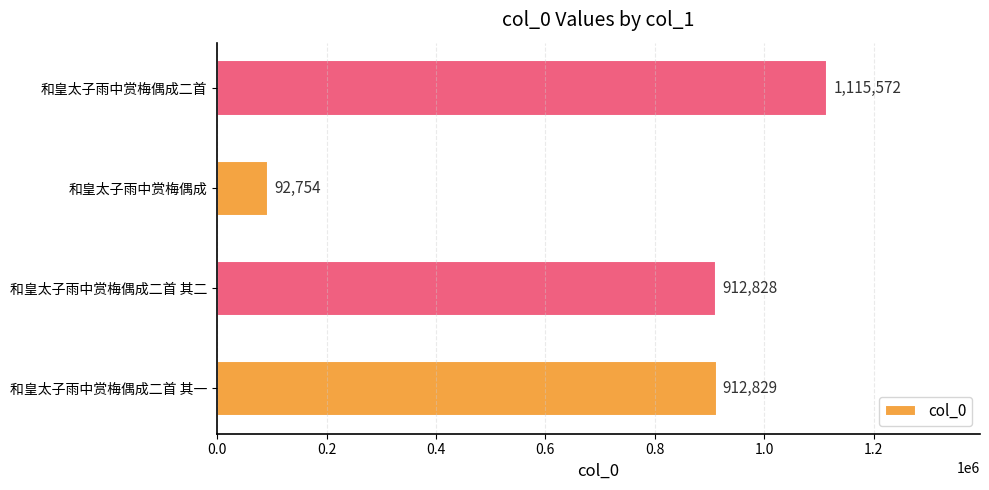

Reading top to bottom, extract all data points from this chart.

1115572	92754	912828	912829